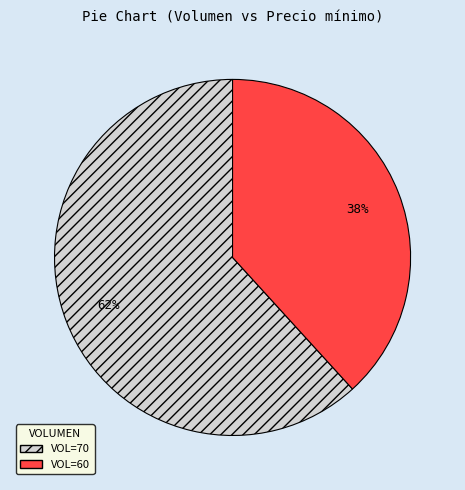

To the nearest percent, what is the difference between the largest and smallest slice percentages?

24%